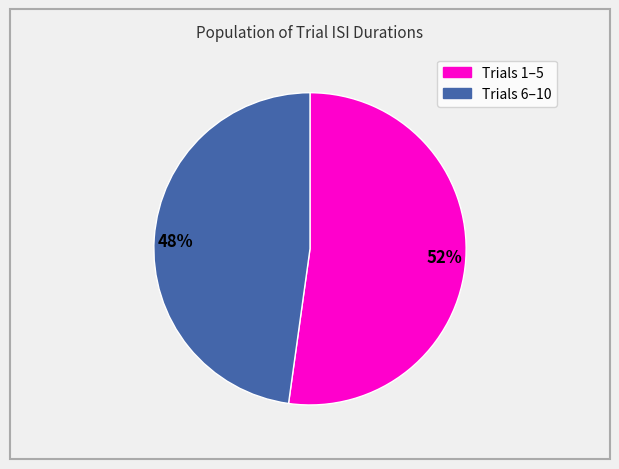

How many slices are in this pie chart?

2